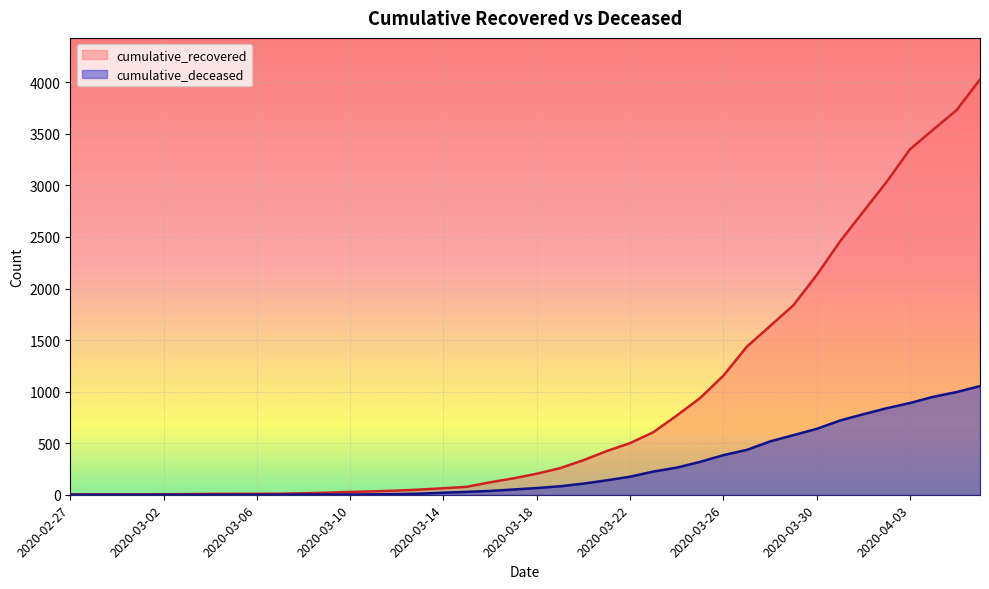

True or false: cumulative_recovered and cumulative_deceased intersect in this chart.

False